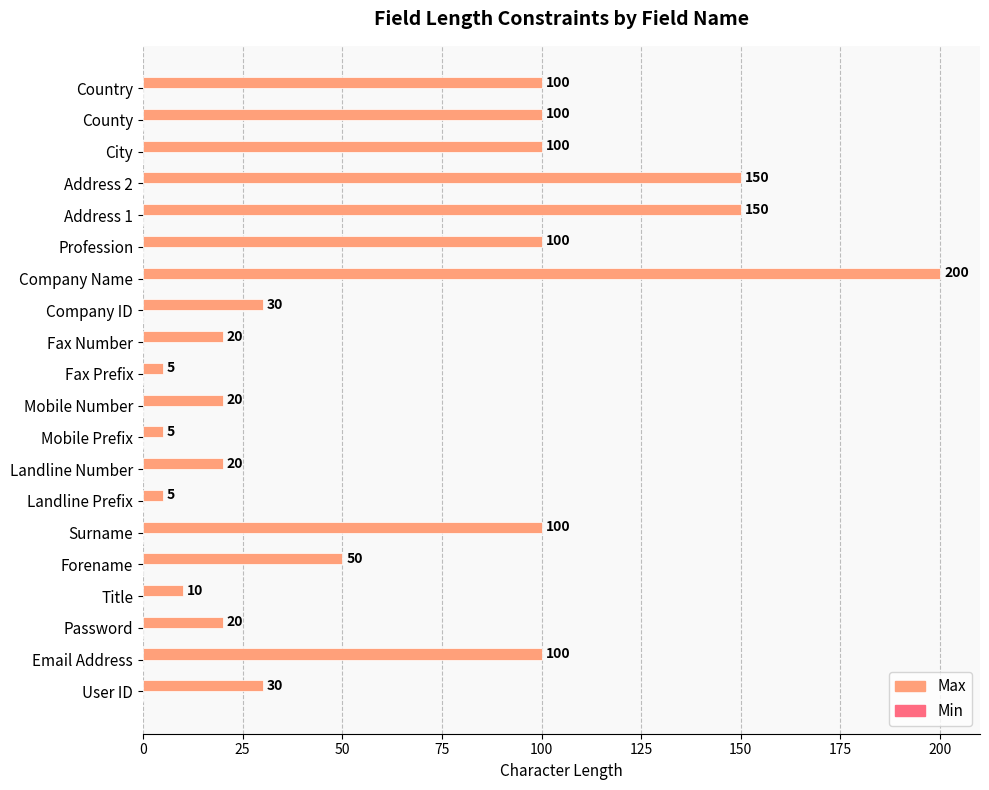

Which category has the highest value across all series?

Company Name